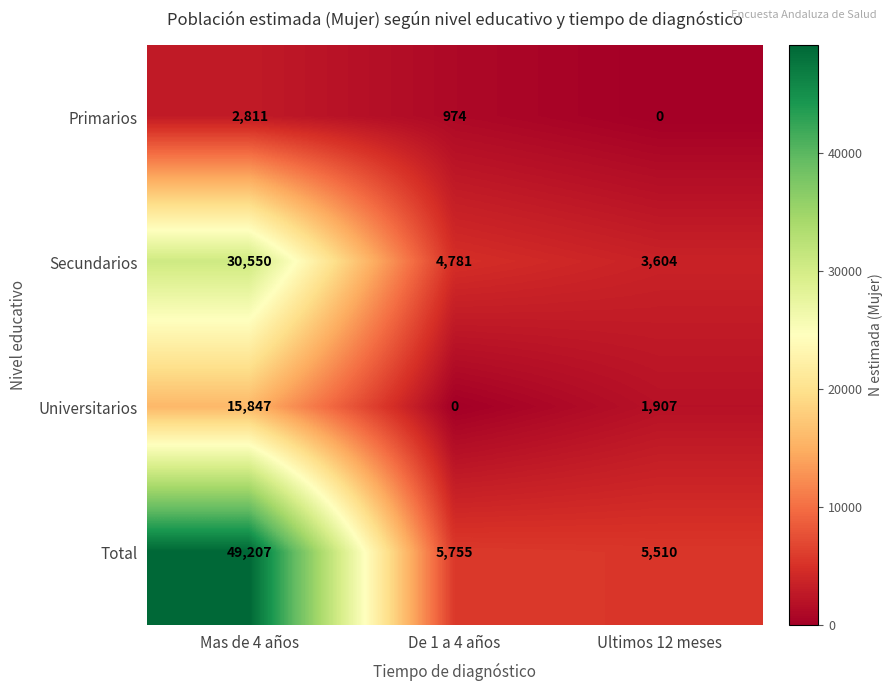

At how many categories does at least one series exceed 4751?

3